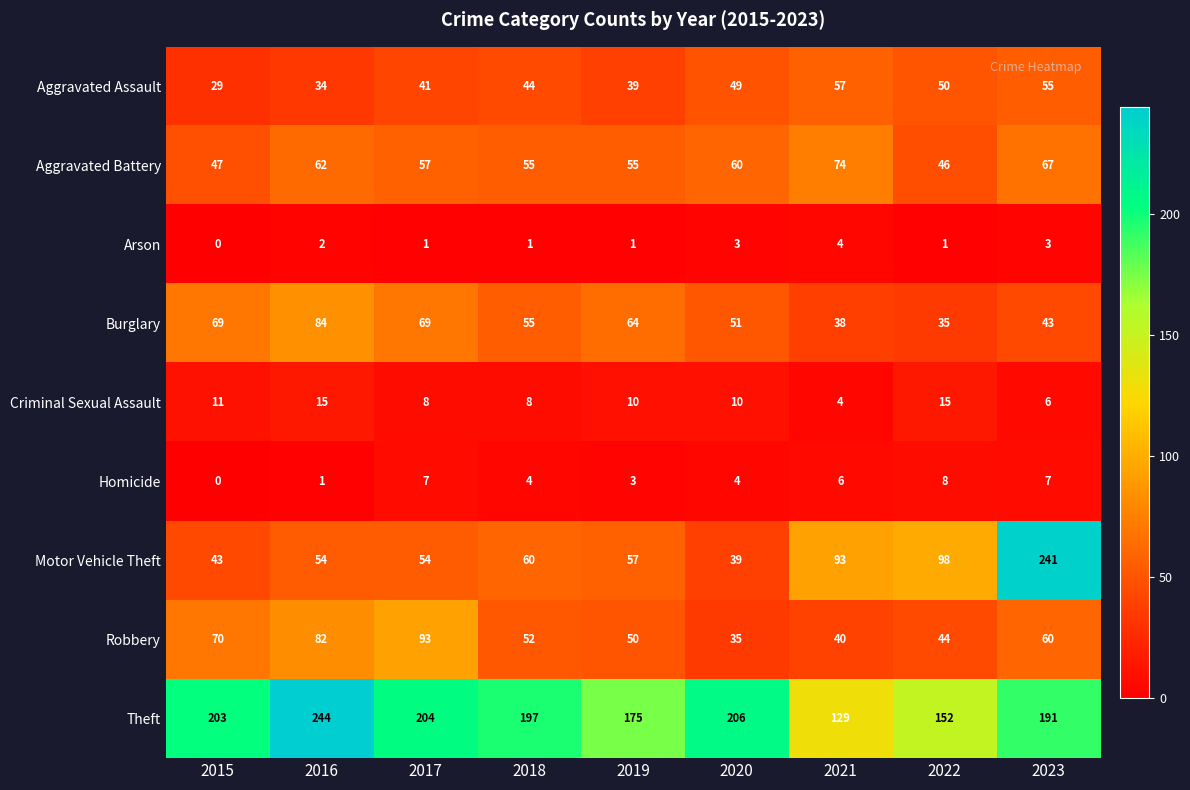

At which label does Motor Vehicle Theft first exceed 57?

2018